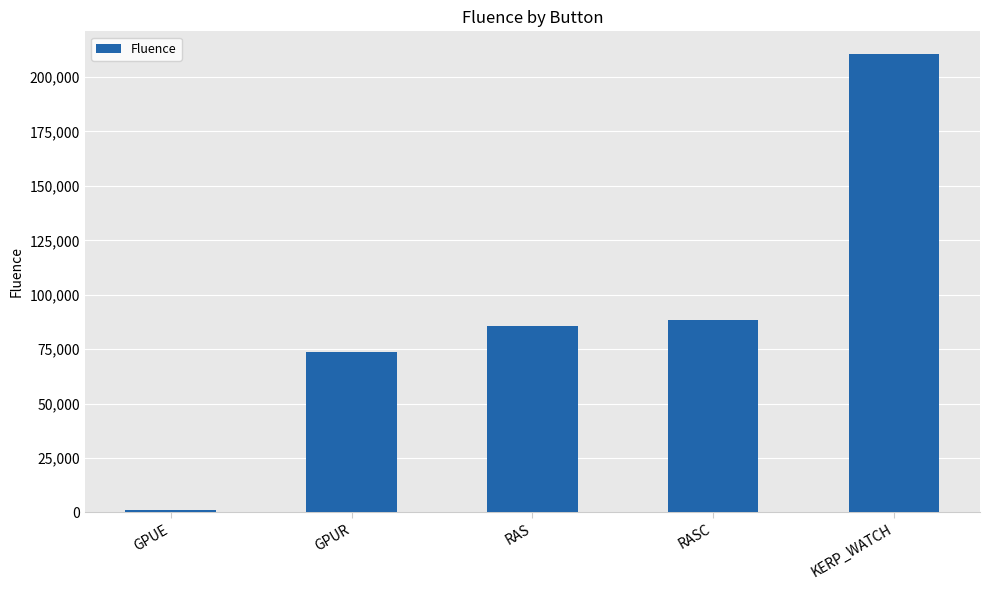

What is the approximate value at GPUE?

1330